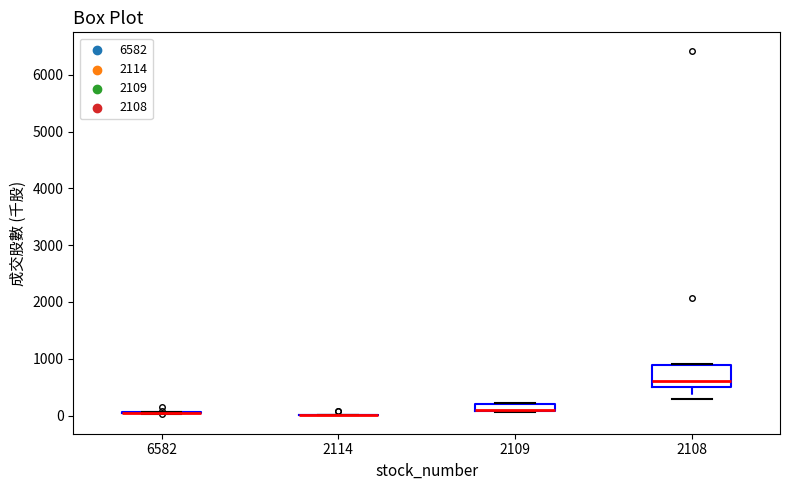

Comparing the boxes themselves (not the whiskers), which one is the tallest?

2108